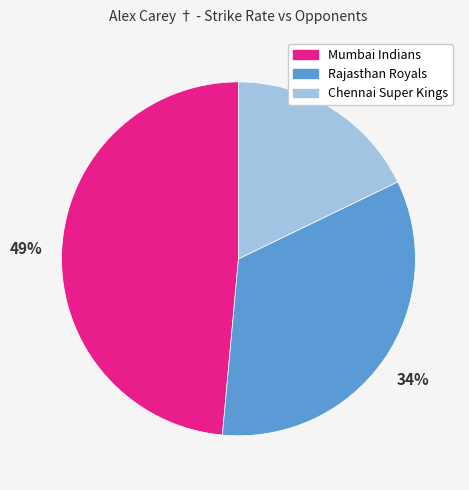

Rank the categories by value from lowest to highest.

Chennai Super Kings, Rajasthan Royals, Mumbai Indians